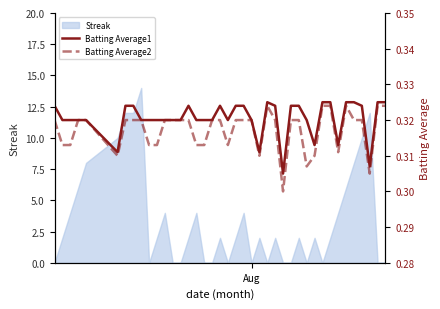

True or false: Batting Average2 and Batting Average1 intersect in this chart.

False